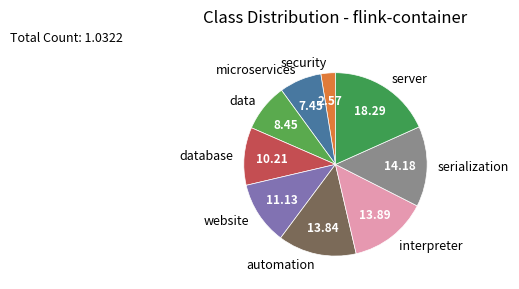

How many slices are in this pie chart?

9